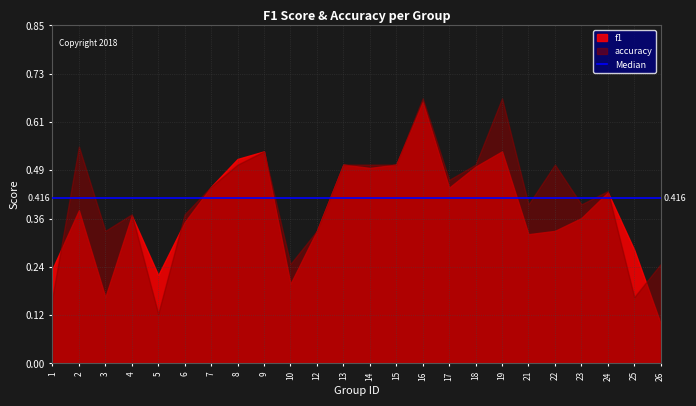

In f1, how many points are higher than both neighbors (excluding endpoints)?

7